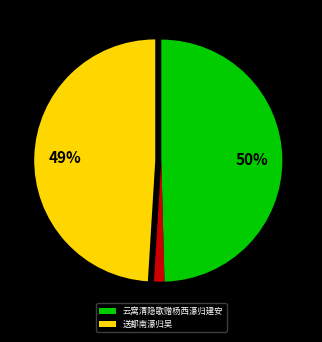

Is there a majority slice in this chart?

No